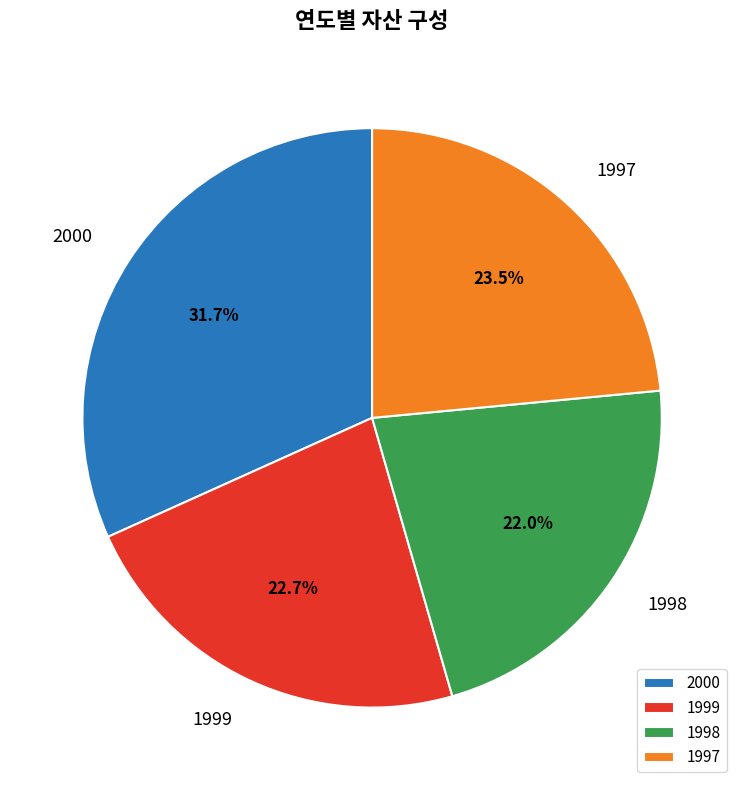

Rank the categories by value from highest to lowest.

2000, 1997, 1999, 1998